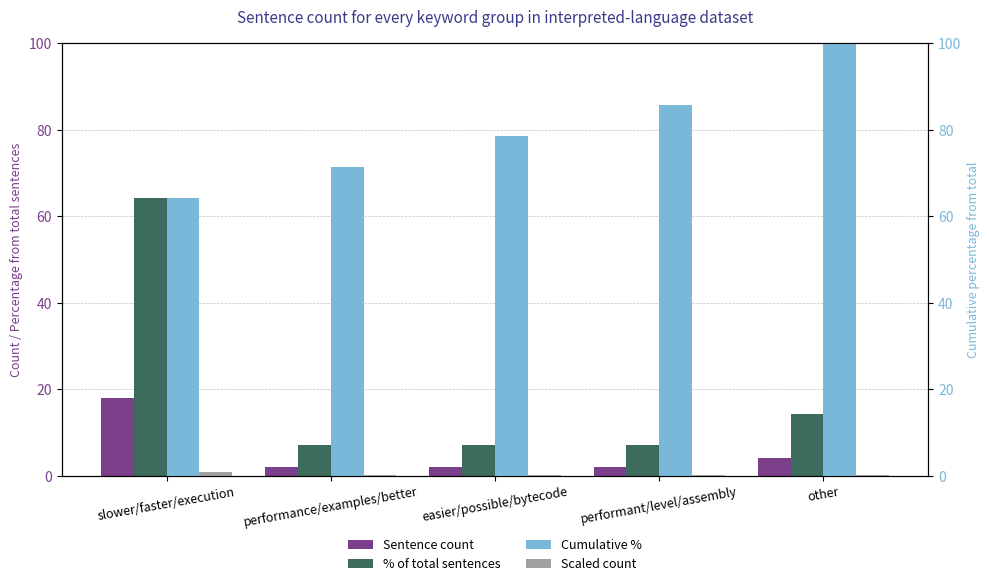

What is the sum of the Scaled count values at performant/level/assembly and easier/possible/bytecode?

0.2